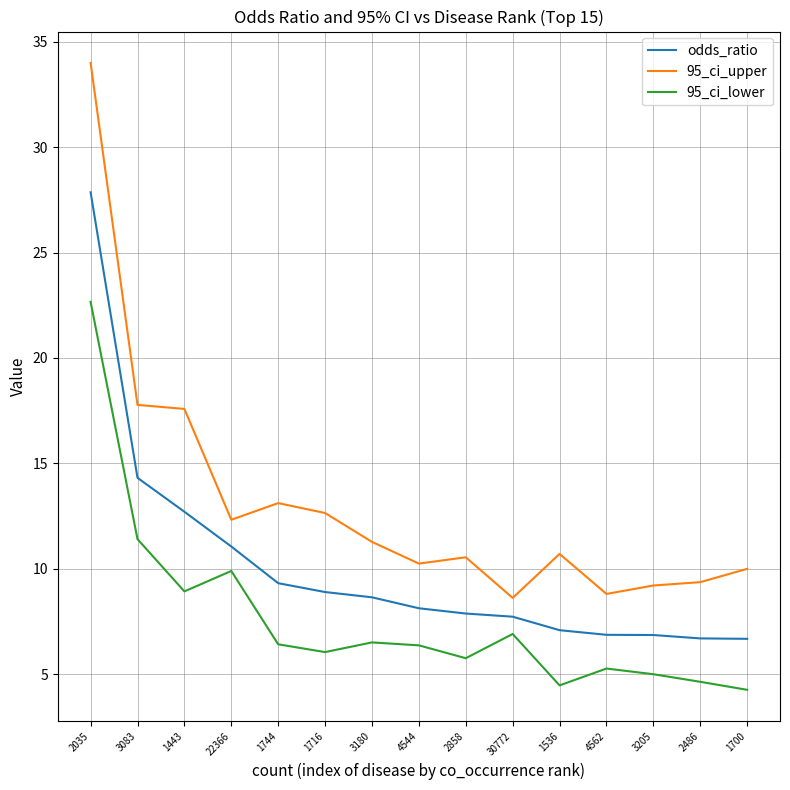

True or false: 95_ci_upper and odds_ratio intersect in this chart.

False